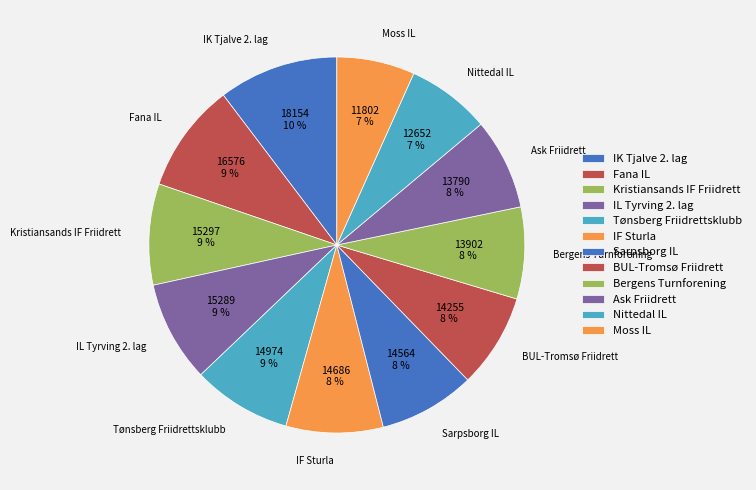

Which slice is the largest?

IK Tjalve 2. lag